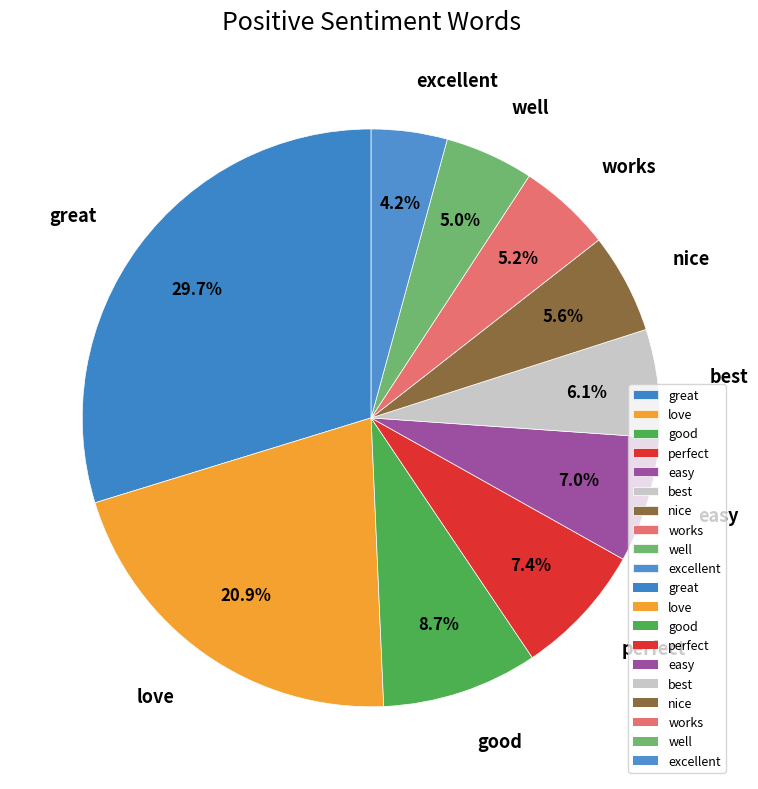

To the nearest percent, what is the average slice percentage?

10%